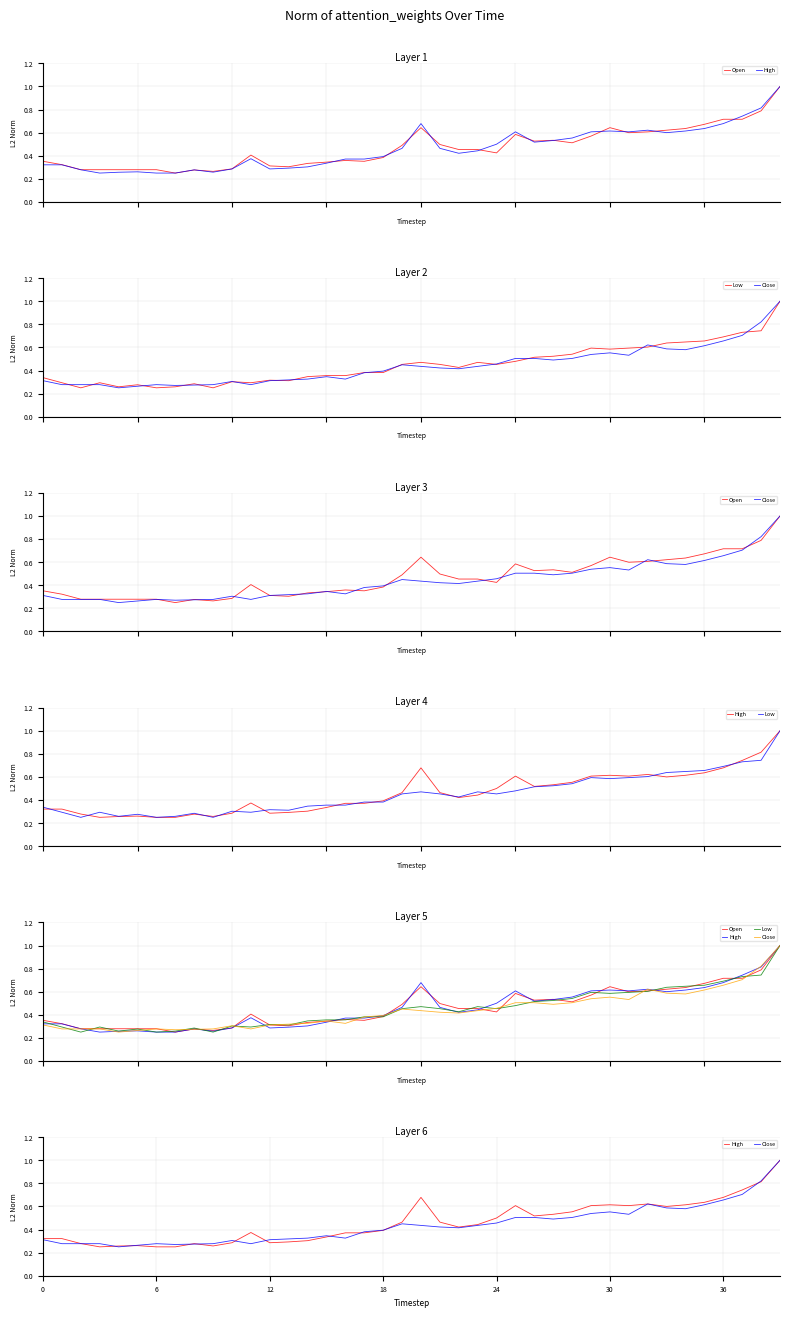

List the series in order of their peak value, highest first.

Close, High, Open, Low